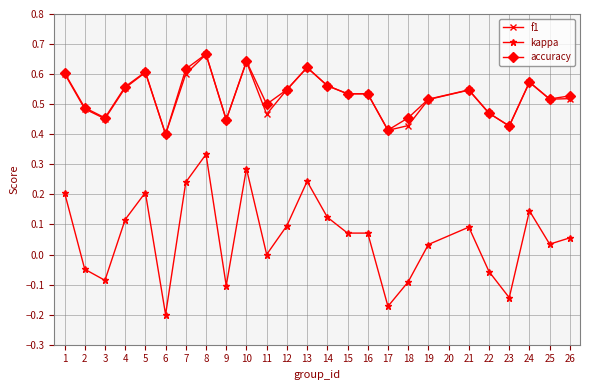

Where is the first local maximum for f1?

5